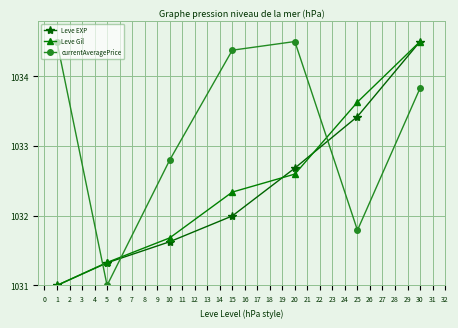

What is the value of the Leve EXP point at the 4th from the left?

1032.0